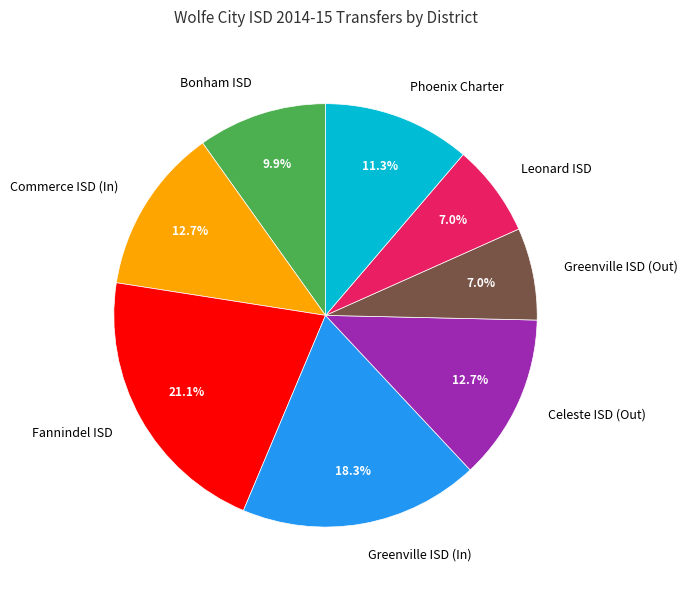

How many slices are in this pie chart?

8